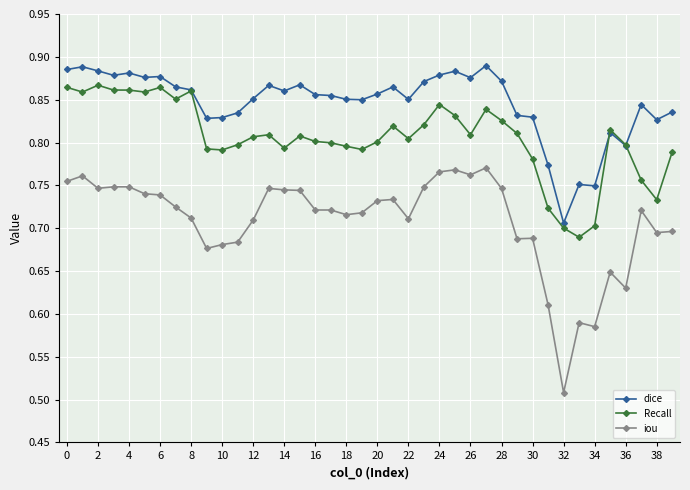

True or false: iou has more than 0 interior local peaks.

True